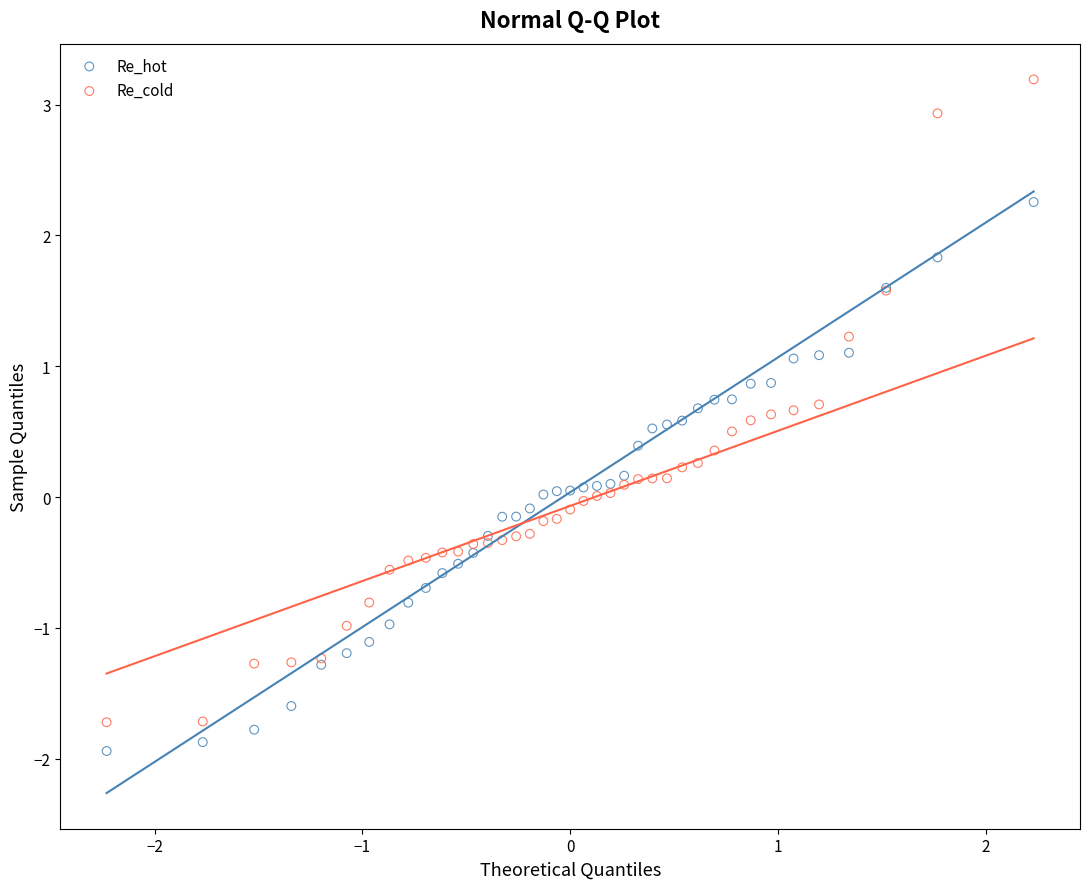

Which series reaches the maximum Y coordinate?

Re_cold